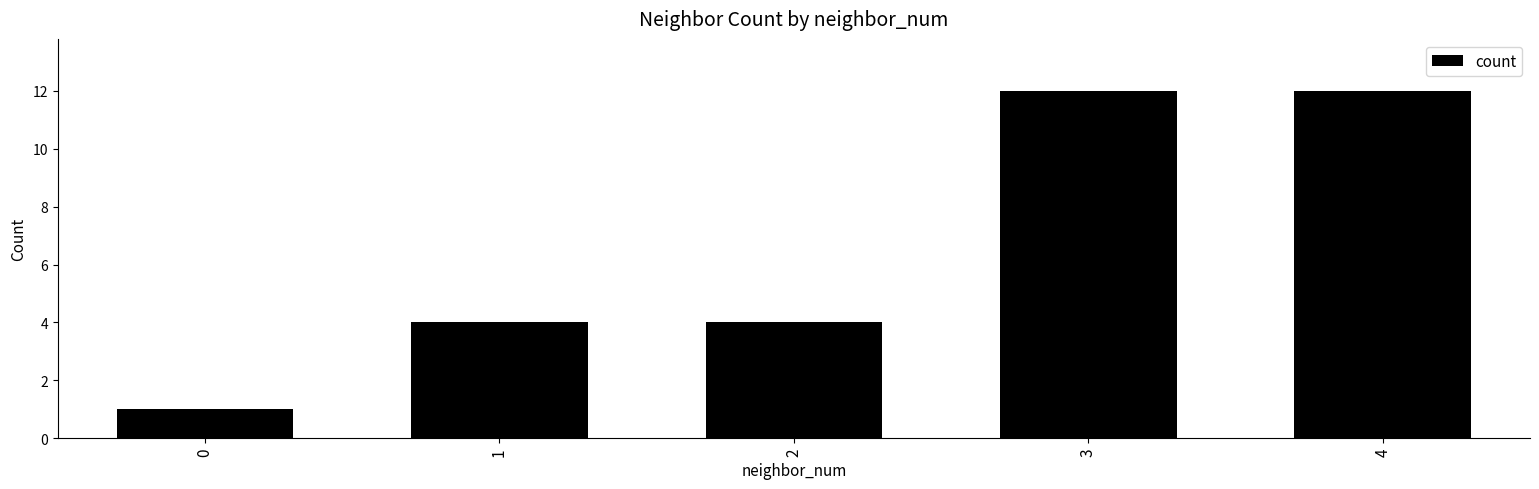

Are the bars grouped side by side (vs. stacked)?

No